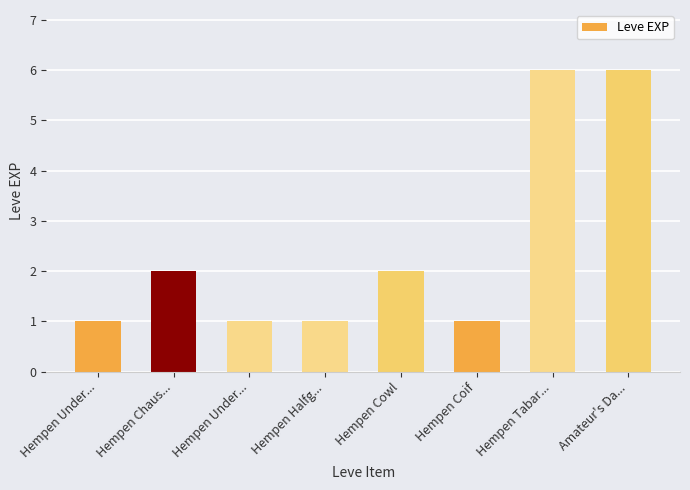

Reading left to right, transcribe all the data shown in this chart.

1	2	1	1	2	1	6	6